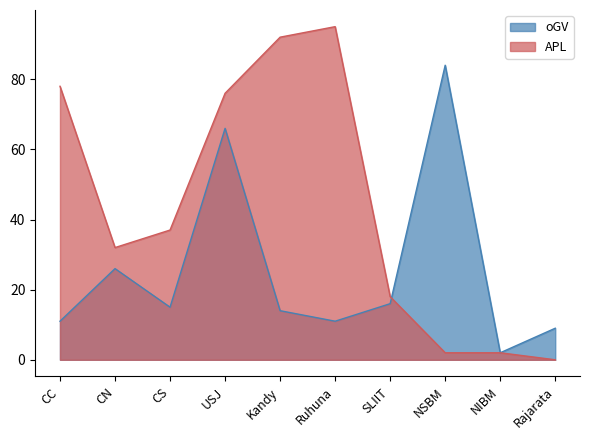

Rank the series at CS from lowest to highest value.

oGV, APL